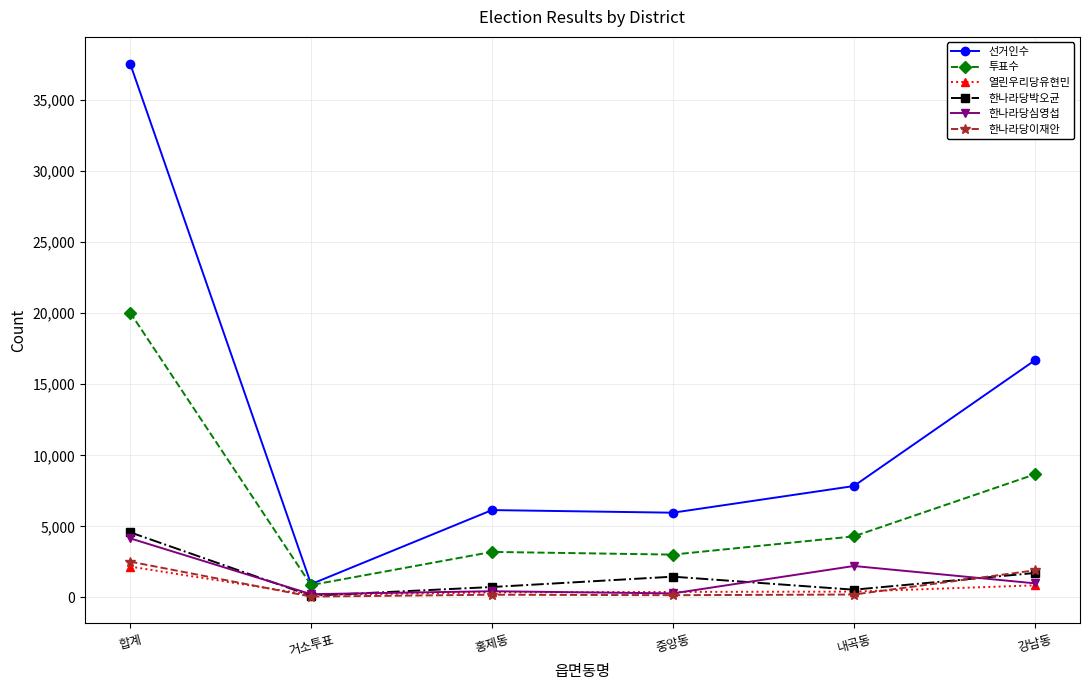

Is this an area chart (filled region under the line)?

No